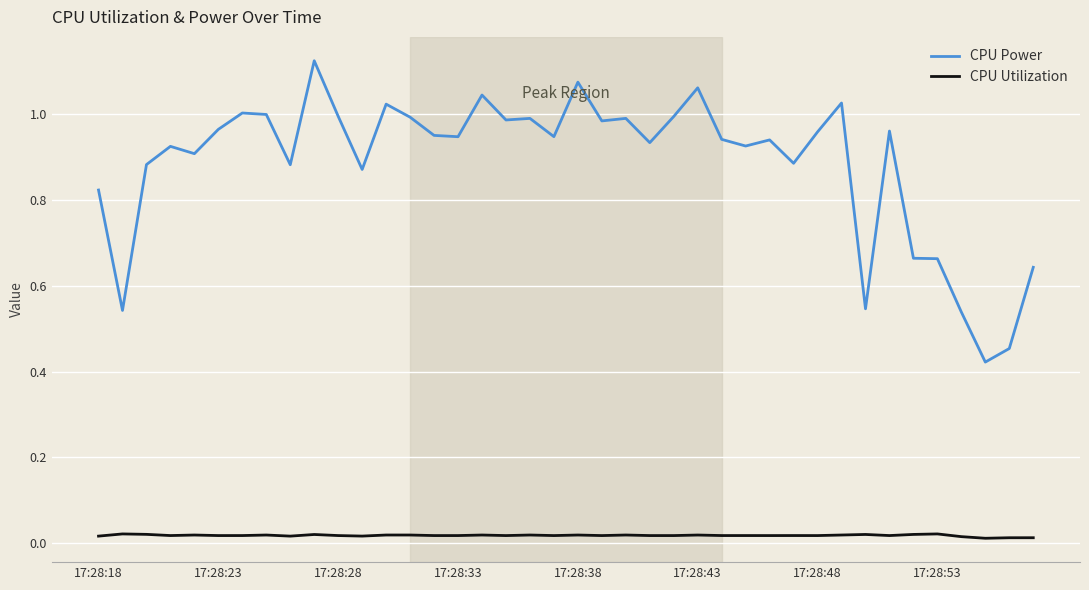

What are all the series names shown in the legend?

CPU Power, CPU Utilization